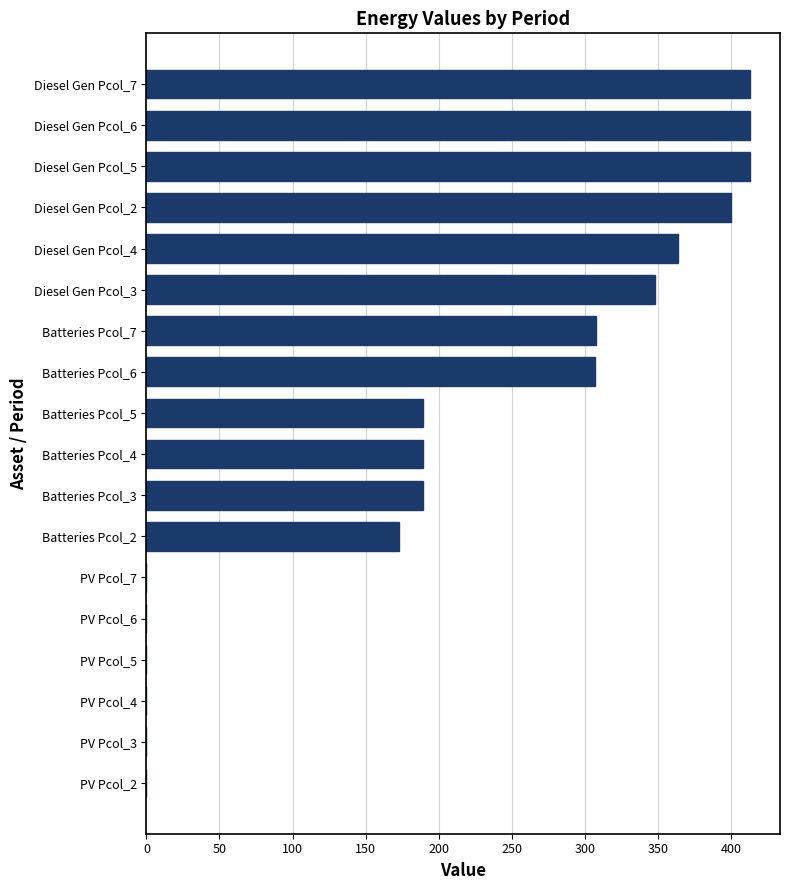

Is it true that the value at Batteries Pcol_7 is 199?

False